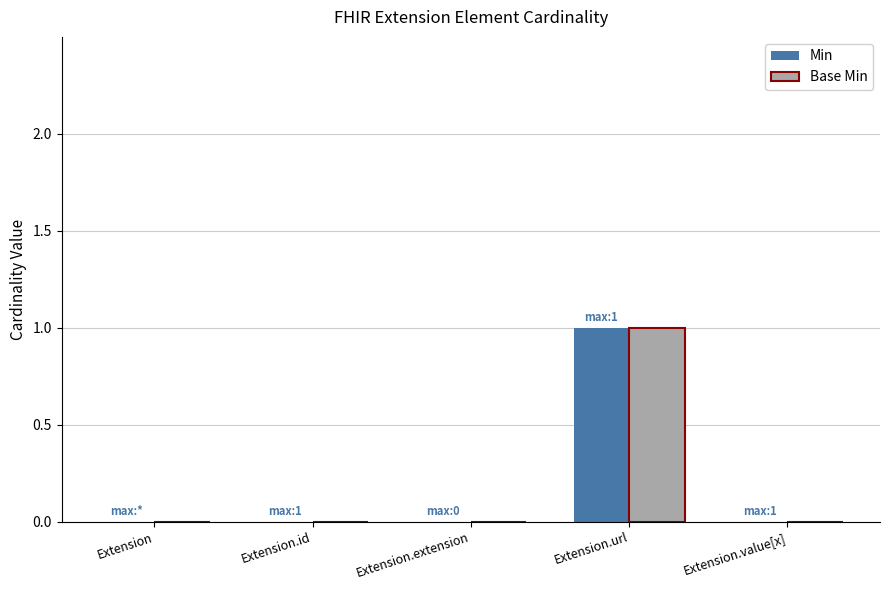

The Min series shows 0 at Extension. True or false?

True